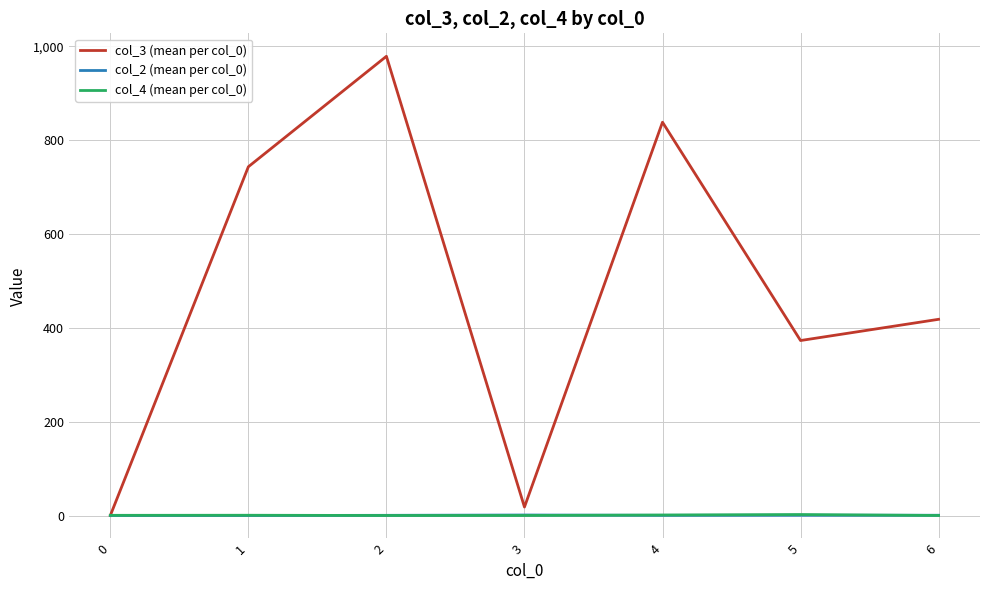

Which series has the largest total across all categories?

col_3 (mean per col_0)